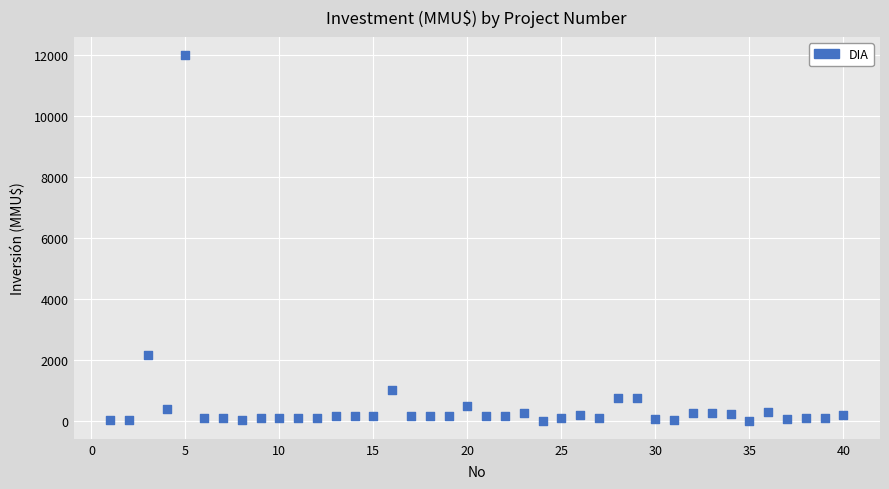

What Y value in the scatter plot is closest to 6005?

2154